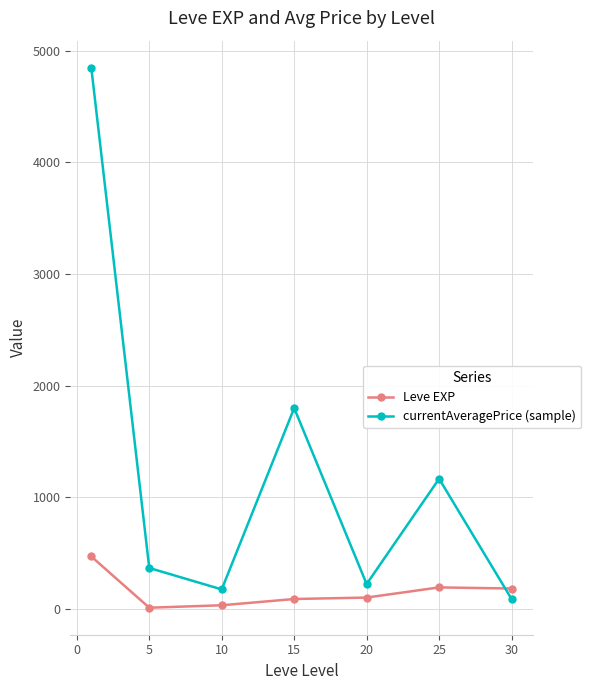

After their last crossing, which series has the higher values: Leve EXP or currentAveragePrice (sample)?

Leve EXP